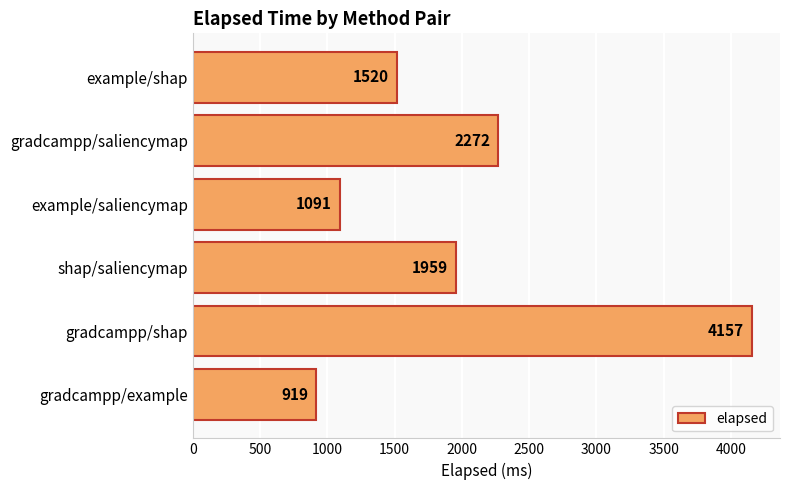

Reading bottom to top, list all the values displayed in this chart.

919	4157	1959	1091	2272	1520